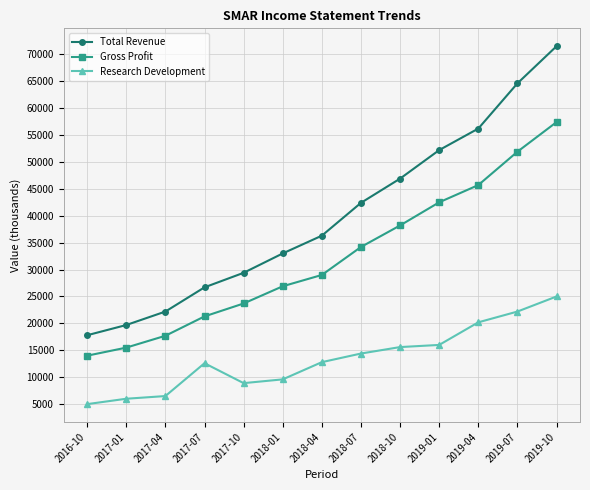

True or false: Gross Profit has more than 0 interior local peaks.

False